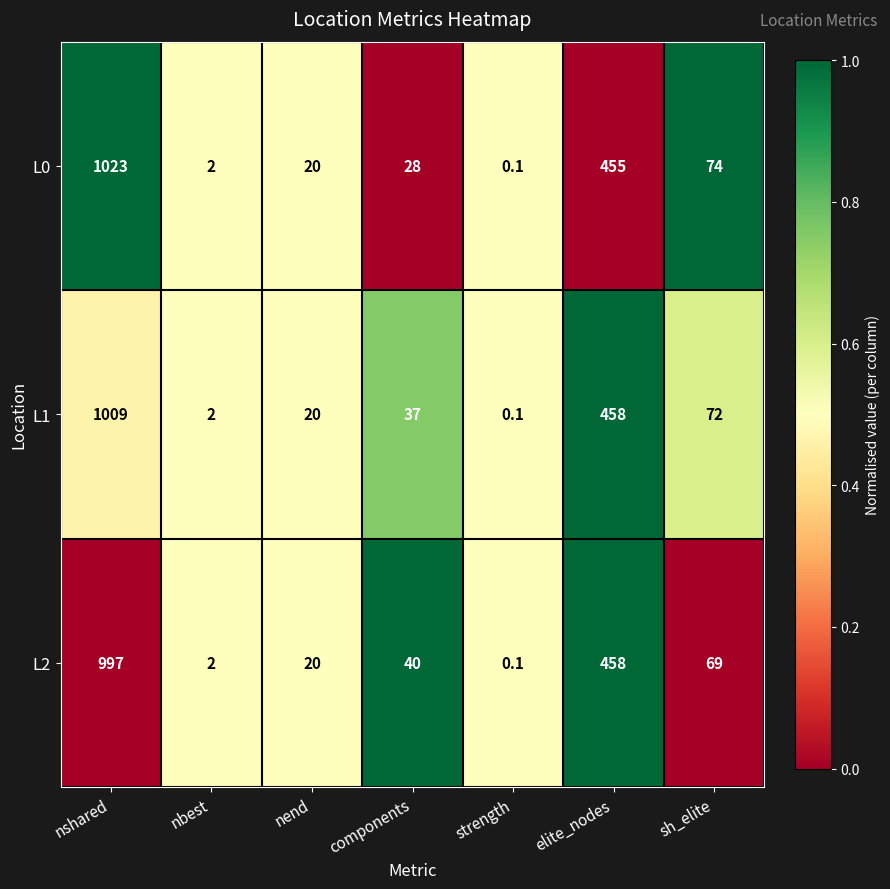

Reading right to left, list all the values displayed in this chart.

L0: sh_elite=74.0	elite_nodes=455.0	strength=0.1	components=28.0	nend=20.0	nbest=2.0	nshared=1023.0
L1: sh_elite=72.0	elite_nodes=458.0	strength=0.1	components=37.0	nend=20.0	nbest=2.0	nshared=1009.0
L2: sh_elite=69.0	elite_nodes=458.0	strength=0.1	components=40.0	nend=20.0	nbest=2.0	nshared=997.0